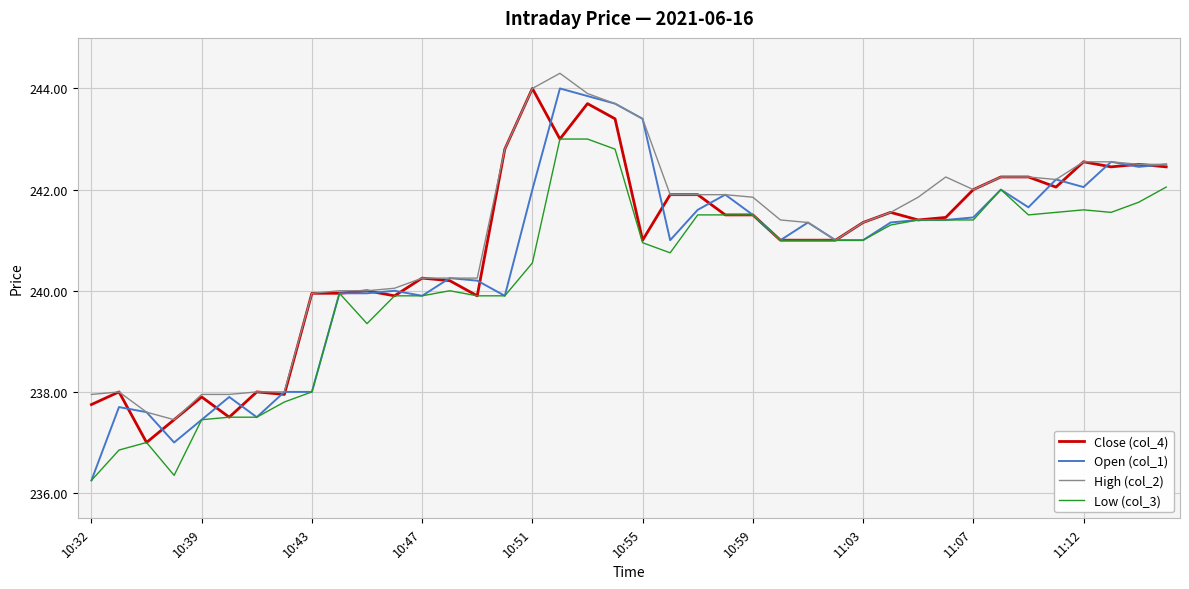

What is the sum of all Open (col_1) values?

9625.9